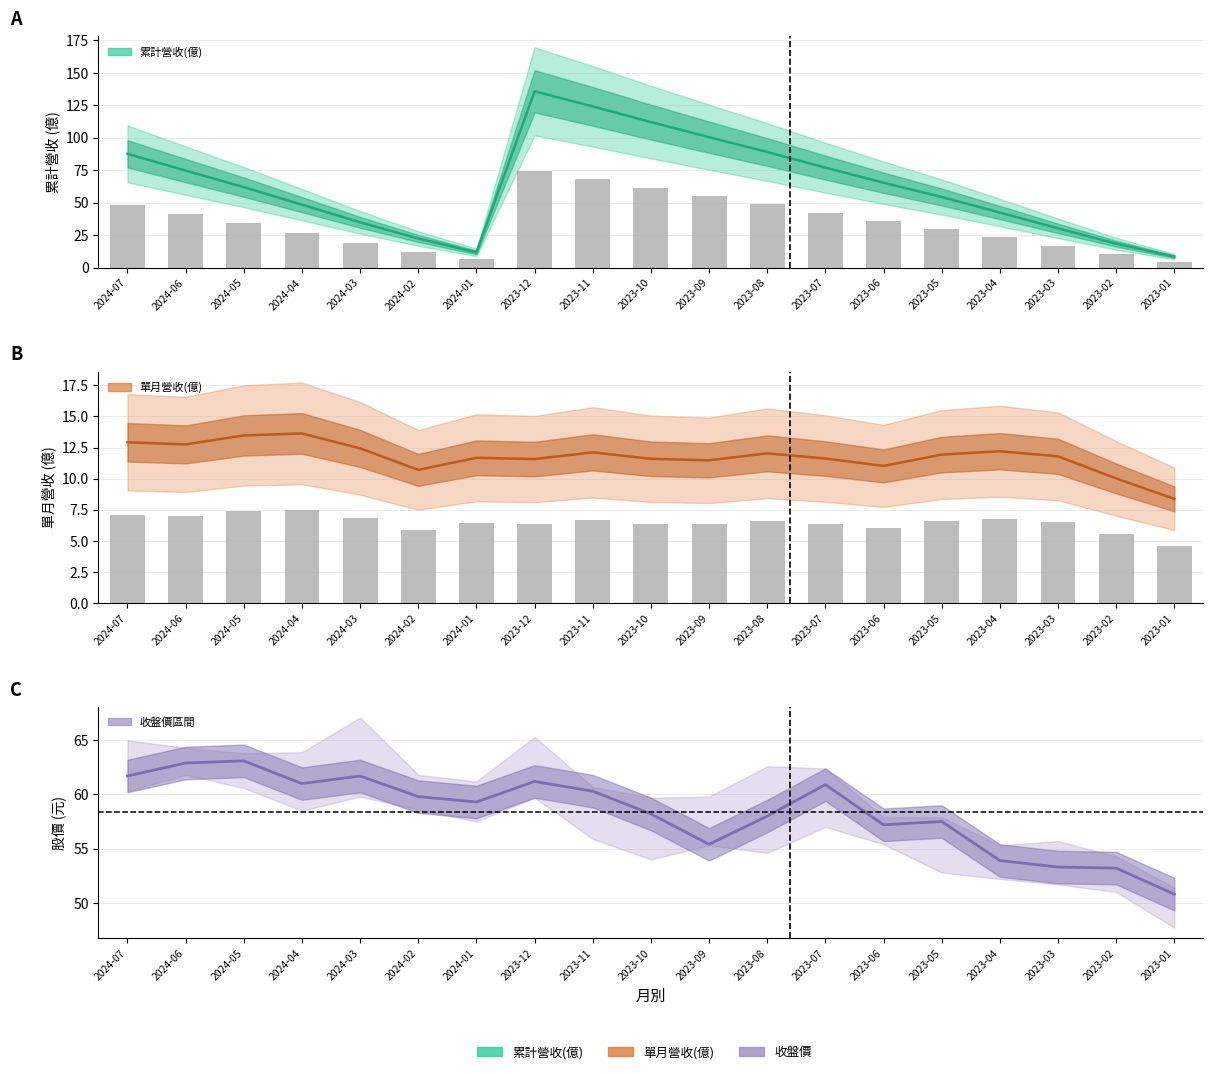

What is the spread (max minus min) of values at 2024-04?

47.4